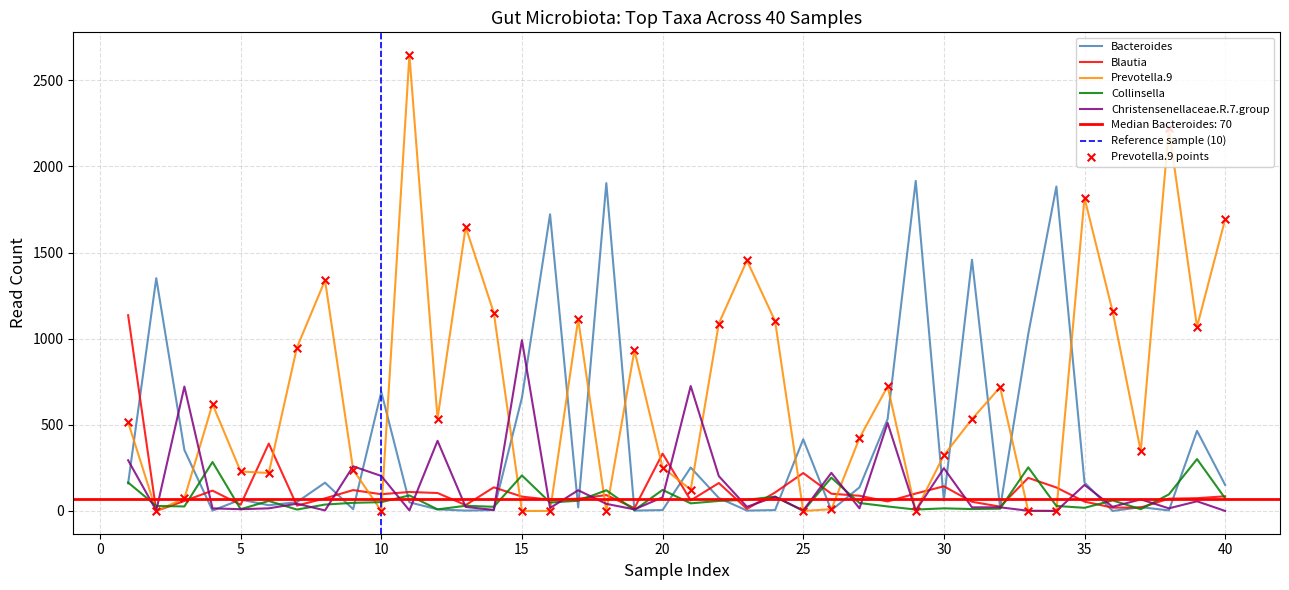

Which series reaches the maximum Y coordinate?

Prevotella.9